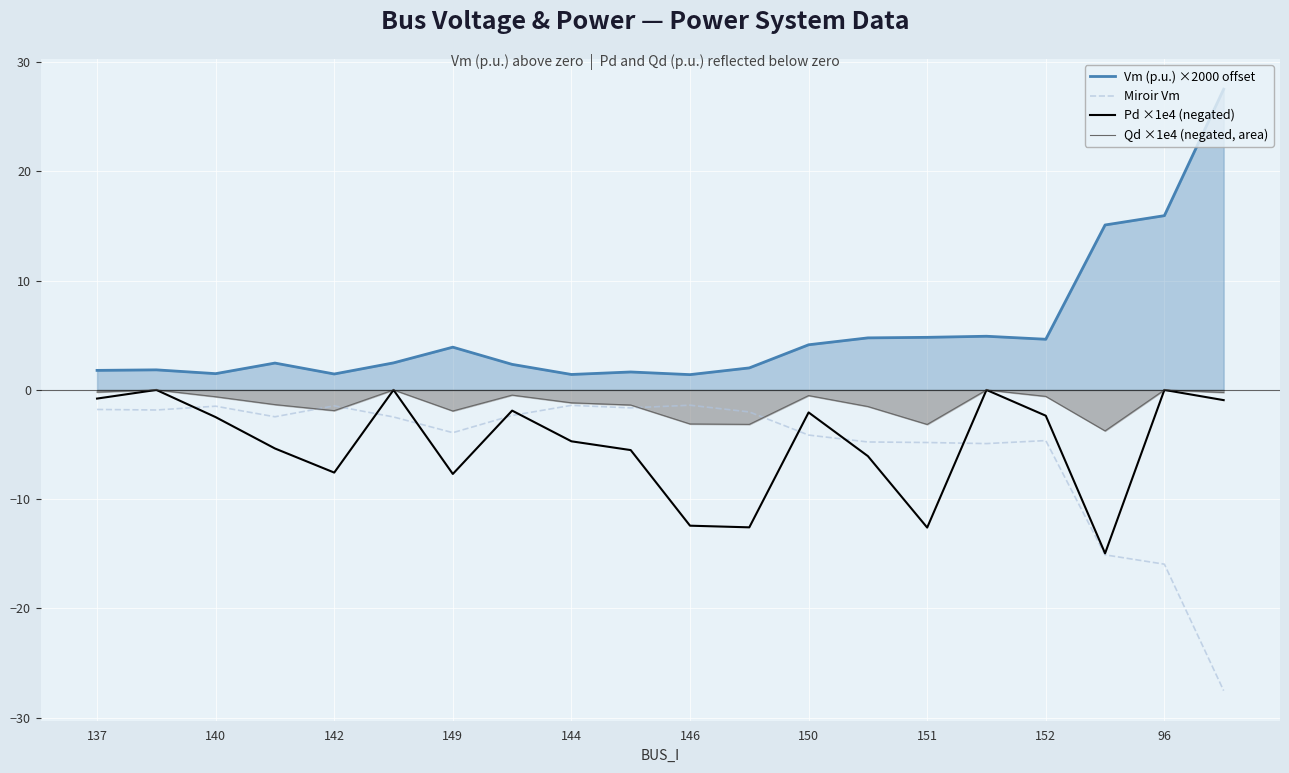

Reading left to right, transcribe all the data shown in this chart.

Vm (p.u.) ×2000 offset: 1.8	1.8	1.5	2.5	1.5	2.5	3.9	2.3	1.4	1.6	1.4	2.0	4.1	4.8	4.8	4.9	4.6	15.1	16.0	27.5
Miroir Vm: -1.8	-1.8	-1.5	-2.5	-1.5	-2.5	-3.9	-2.3	-1.4	-1.6	-1.4	-2.0	-4.1	-4.8	-4.8	-4.9	-4.6	-15.1	-16.0	-27.5
Pd ×1e4 (negated): -0.8	-0.0	-2.5	-5.4	-7.6	-0.0	-7.7	-1.9	-4.7	-5.5	-12.4	-12.6	-2.1	-6.1	-12.6	-0.0	-2.4	-15.0	-0.0	-0.9
Qd ×1e4 (negated, area): -0.2	-0.0	-0.6	-1.3	-1.9	-0.0	-1.9	-0.5	-1.2	-1.4	-3.1	-3.2	-0.5	-1.5	-3.2	-0.0	-0.6	-3.7	-0.0	-0.2